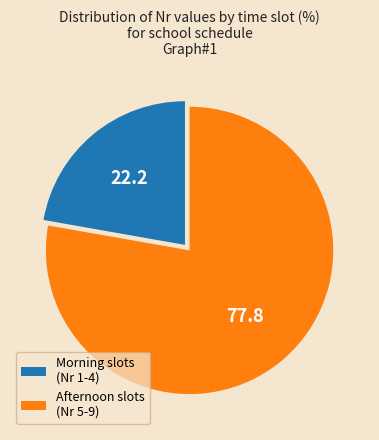

Is there any slice that represents more than half of the pie?

Yes